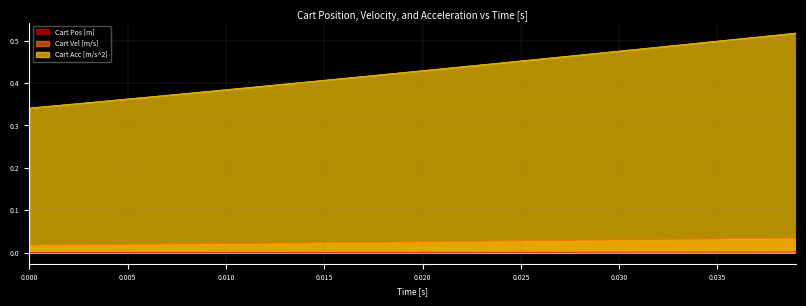

The value of Cart Acc [m/s^2] at 0.000 is 0.3. True or false?

True